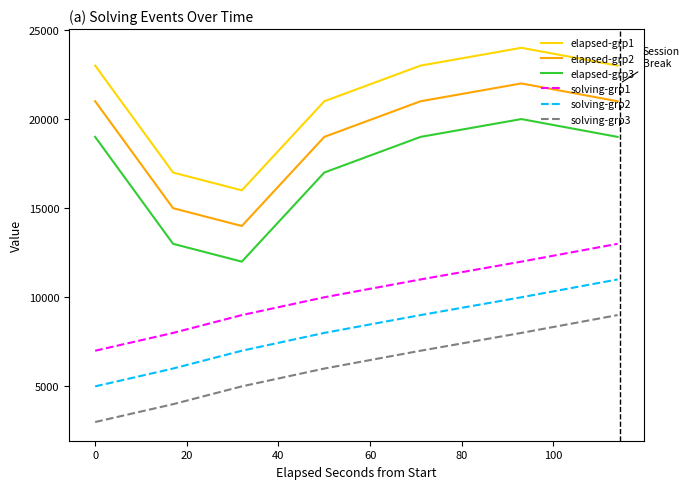

Which series has the largest total across all categories?

elapsed-grp1